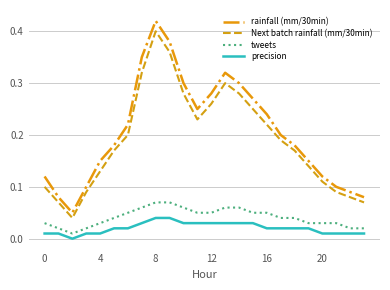

Which series has the widest spread of values?

rainfall (mm/30min)